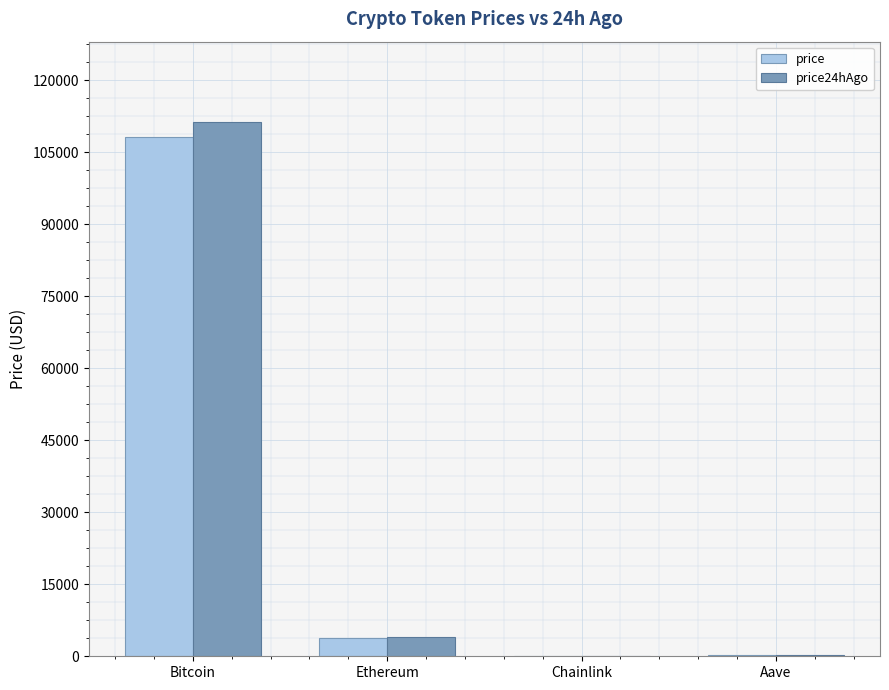

At which category is the sum across all series the highest?

Bitcoin